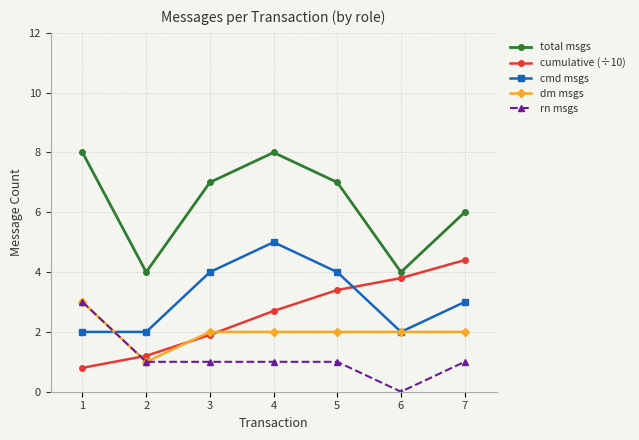

Reading right to left, extract all data points from this chart.

total msgs: 6.0	4.0	7.0	8.0	7.0	4.0	8.0
cumulative (÷10): 4.4	3.8	3.4	2.7	1.9	1.2	0.8
cmd msgs: 3.0	2.0	4.0	5.0	4.0	2.0	2.0
dm msgs: 2.0	2.0	2.0	2.0	2.0	1.0	3.0
rn msgs: 1.0	0.0	1.0	1.0	1.0	1.0	3.0